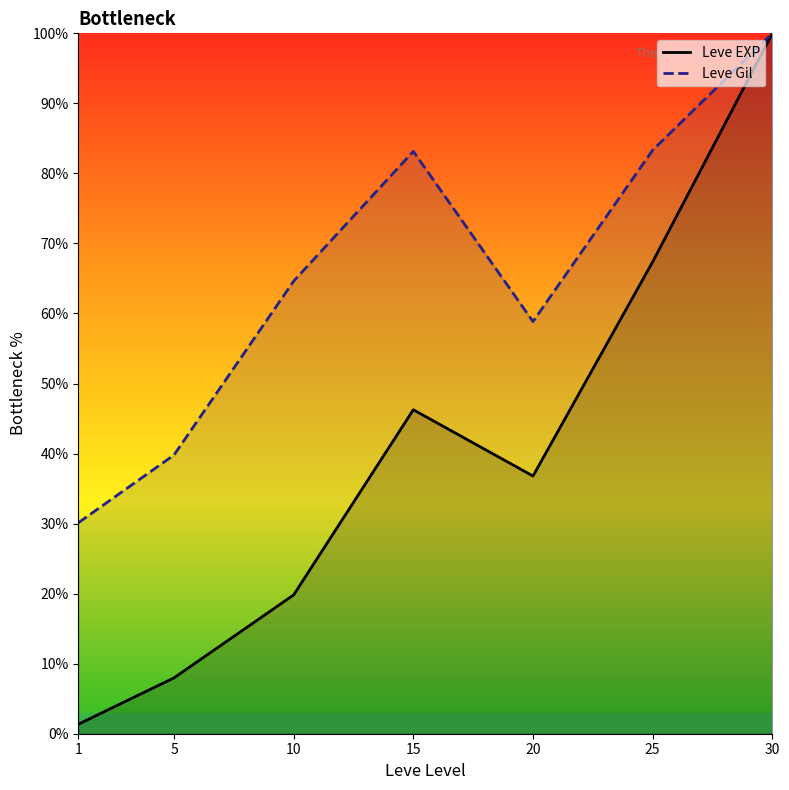

Rank the series at 1 from lowest to highest value.

Leve EXP, Leve Gil